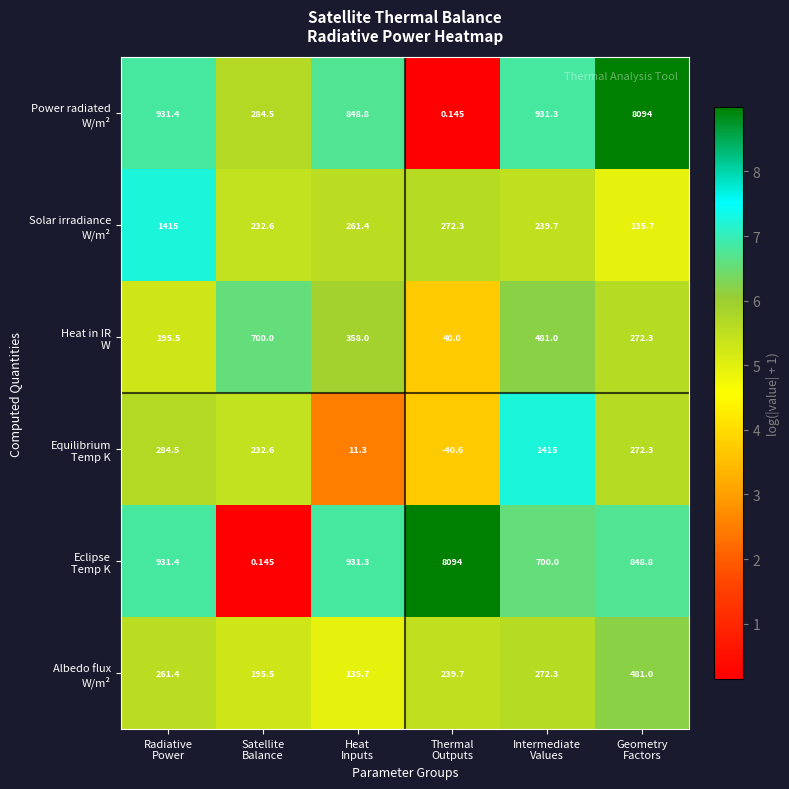

How many data points does each series have?

6